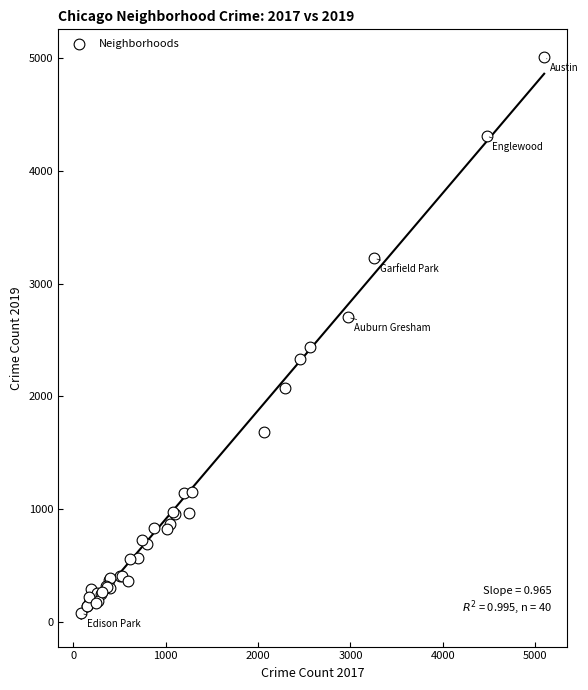

What Y value in the scatter plot is closest to 2542?

2441